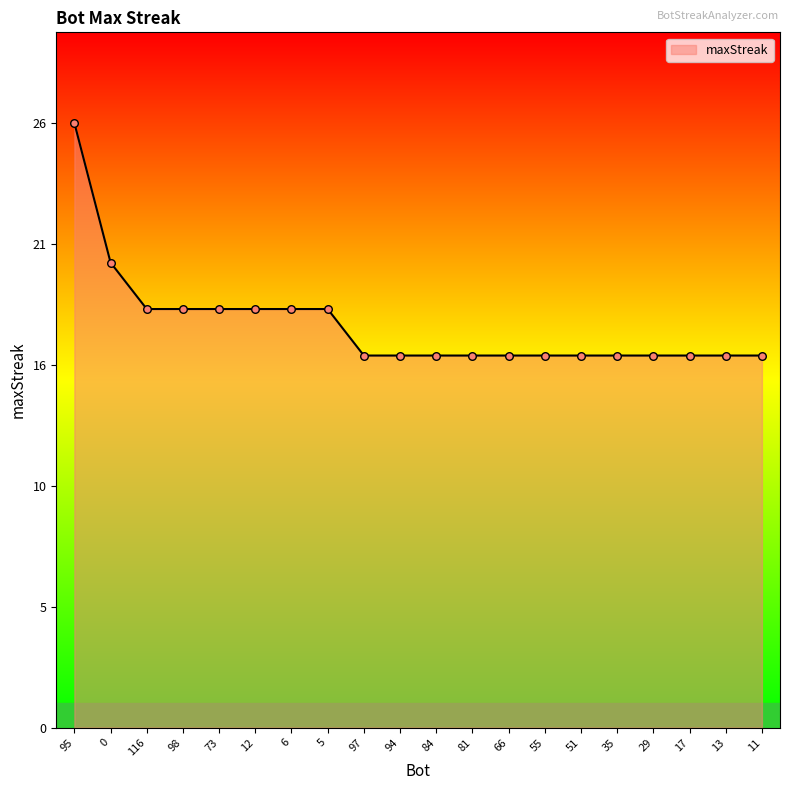

Between 55 and 84, which is larger?

55